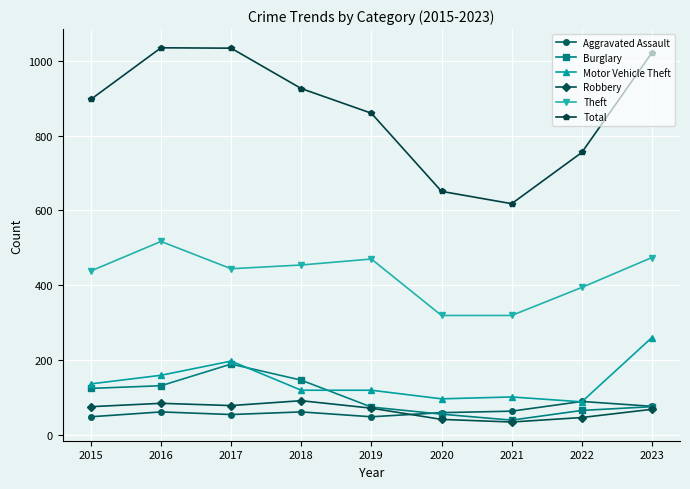

Which series changed the most between 2019 and 2020?

Total